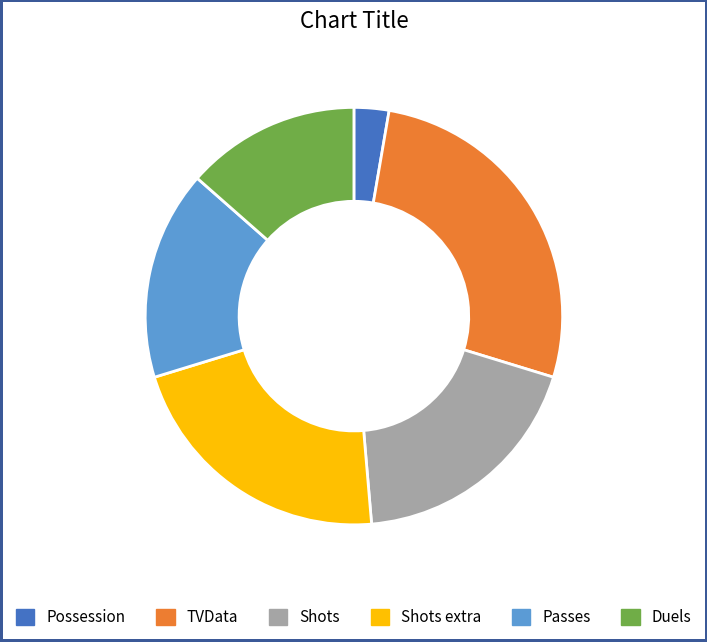

Is it true that TVData is 27% of the pie?

True